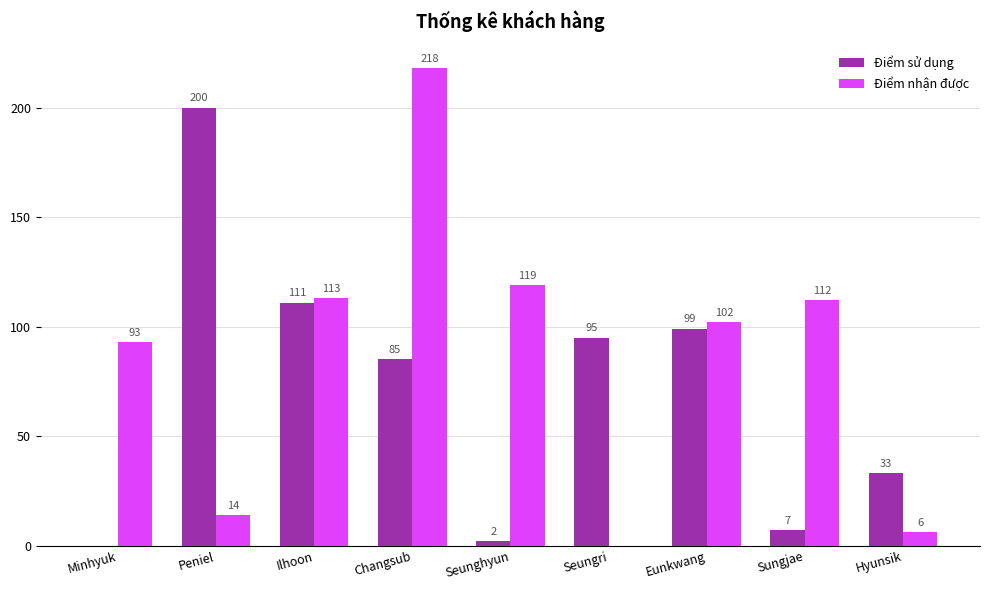

Between Peniel and Seunghyun, which series saw the biggest shift?

Điểm sử dụng